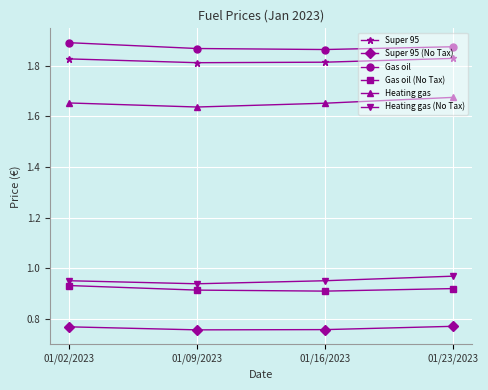

True or false: Super 95 and Super 95 (No Tax) intersect in this chart.

False